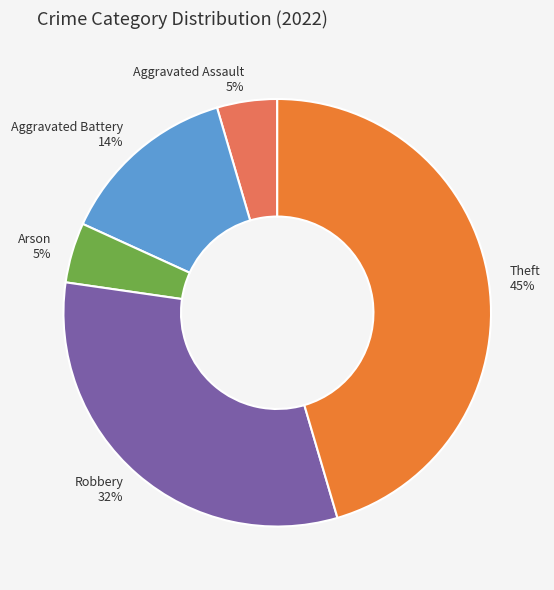

To the nearest percent, what percentage of the pie is Arson?

5%